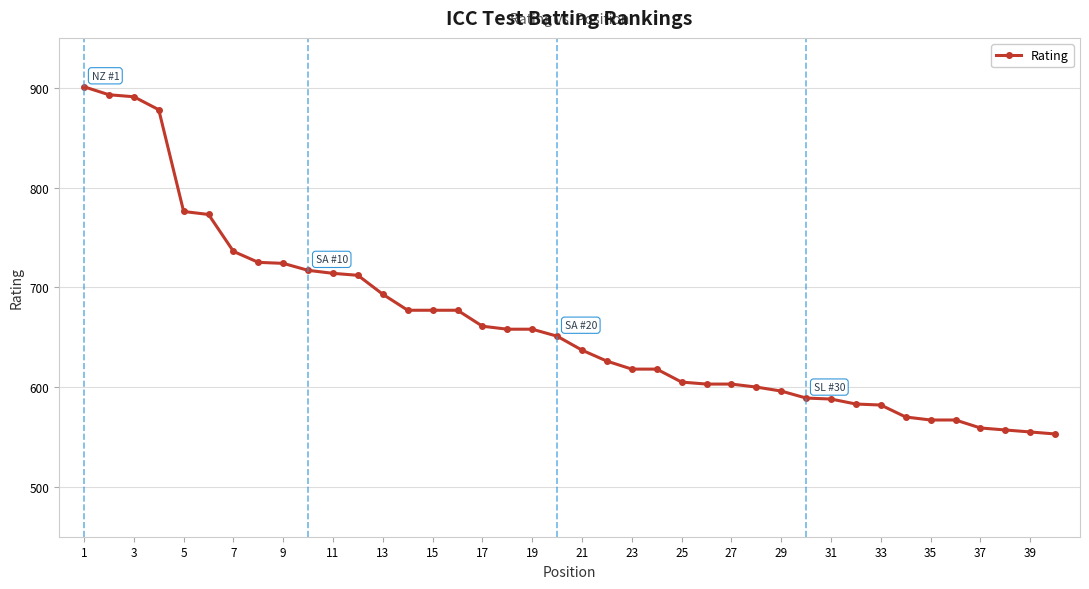

What is the average value?

664